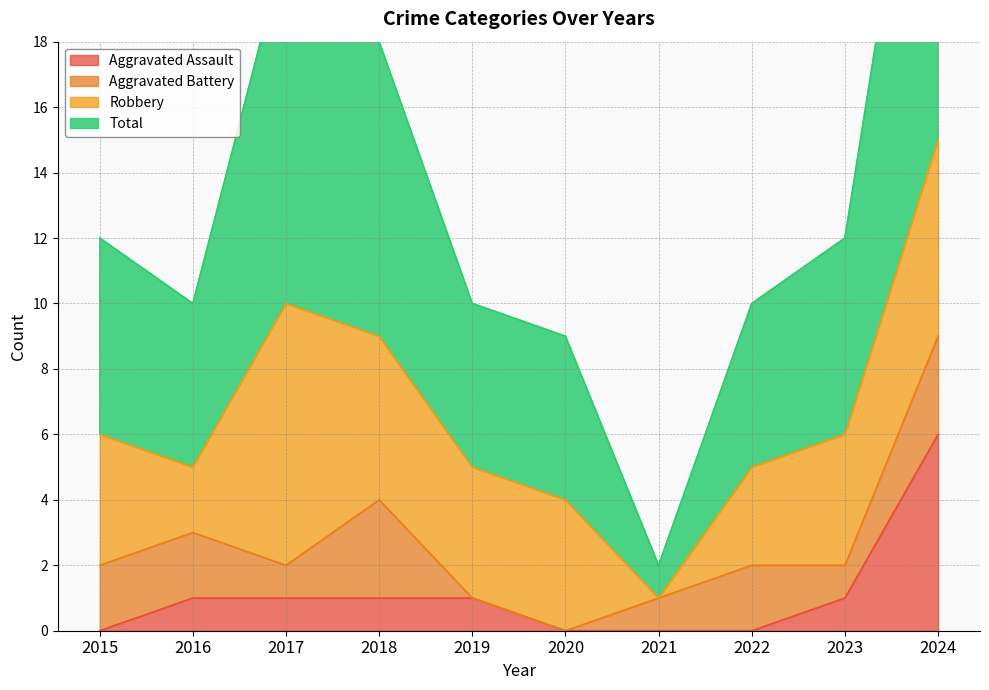

What is the approximate value of Total at 2020, to the nearest 5?

10